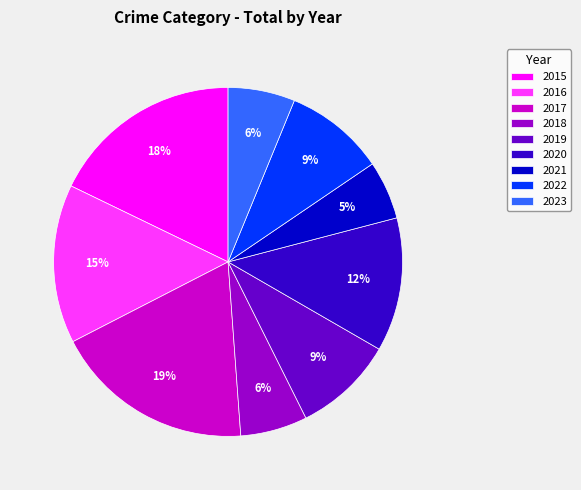

Is it true that 2018 is 6% of the pie?

True